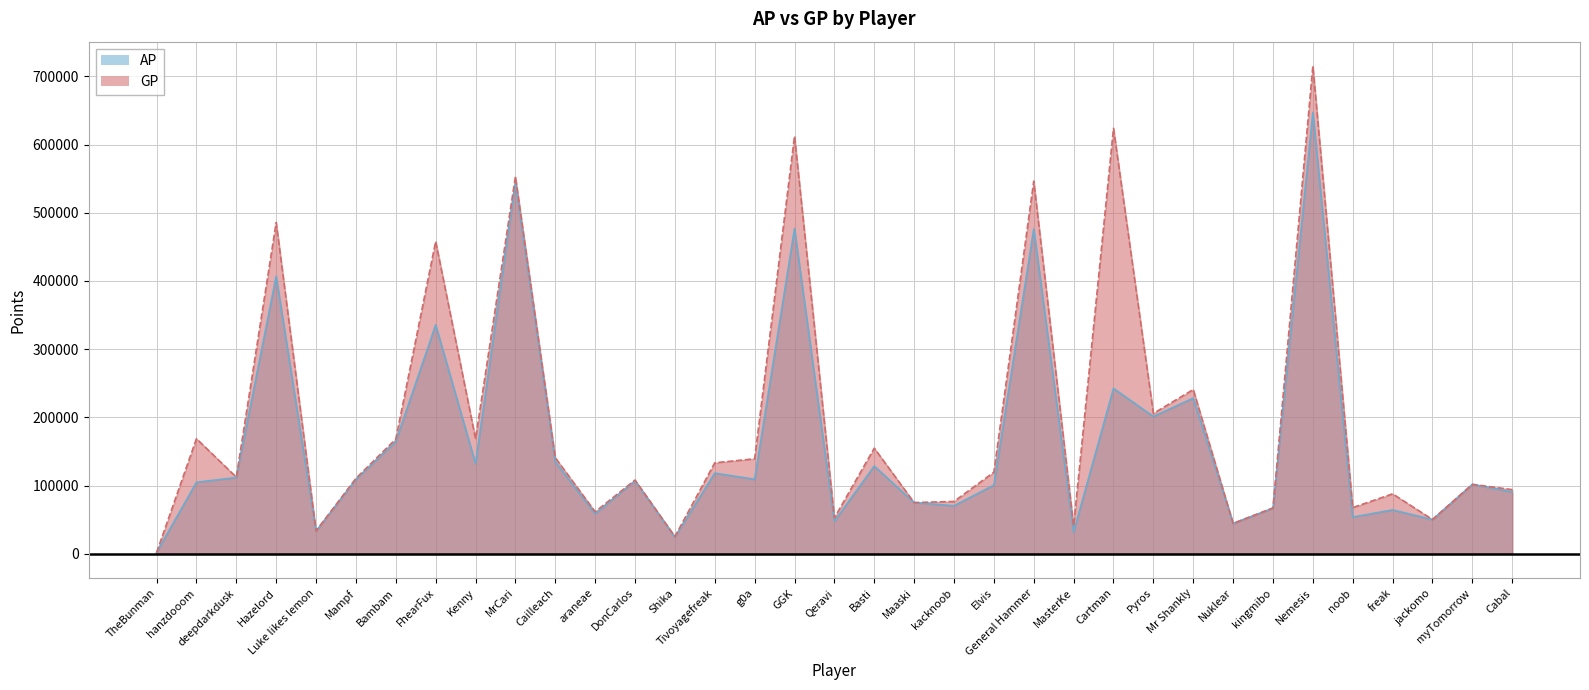

List the labels in order of AP value, largest first.

Nemesis, MrCari, GGK, General Hammer, Hazelord, FhearFux, Cartman, Mr Shankly, Pyros, Bambam, Cailleach, Kenny, Basti, Tivoyagefreak, deepdarkdusk, g0a, Mampf, DonCarlos, hanzdooom, myTomorrow, Elvis, Cabal, Maaski, kacknoob, kingmibo, freak, araneae, noob, jackomo, Qeravi, Nuklear, Luke likes lemon, MasterKe, Shika, TheBunman